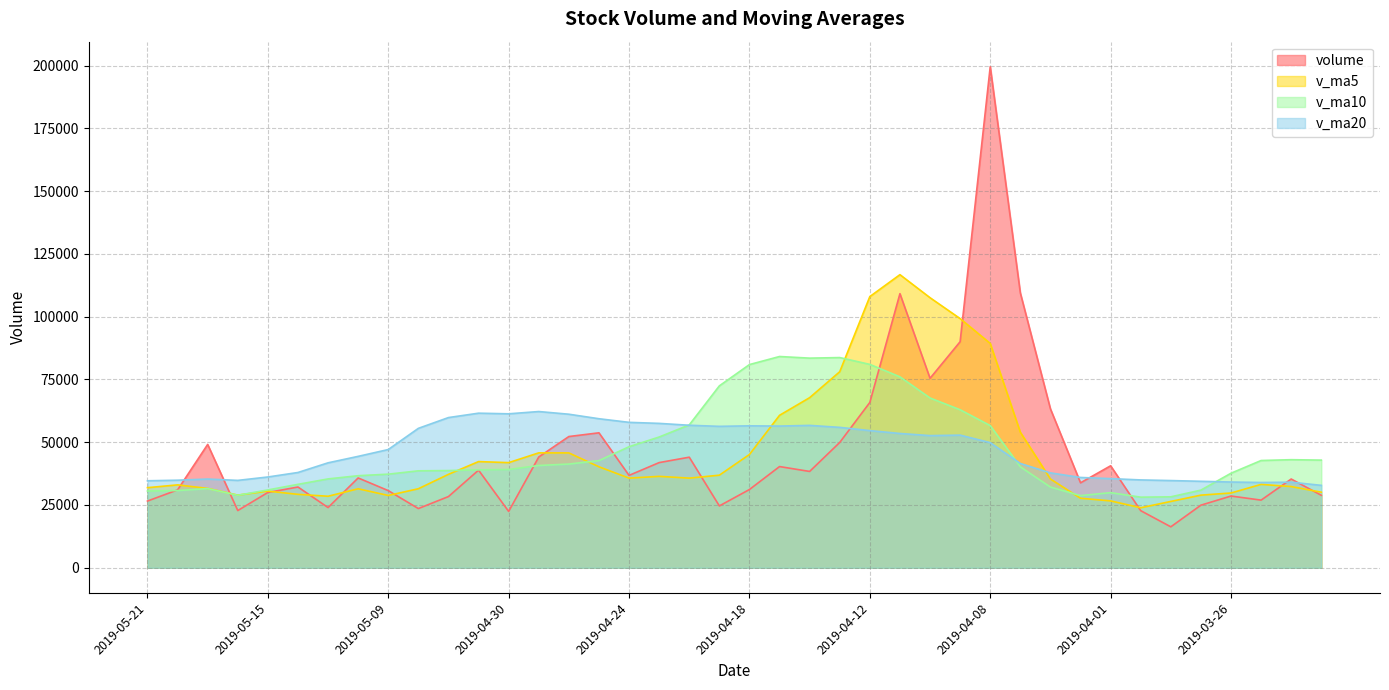

How many times do v_ma10 and volume cross each other?

6